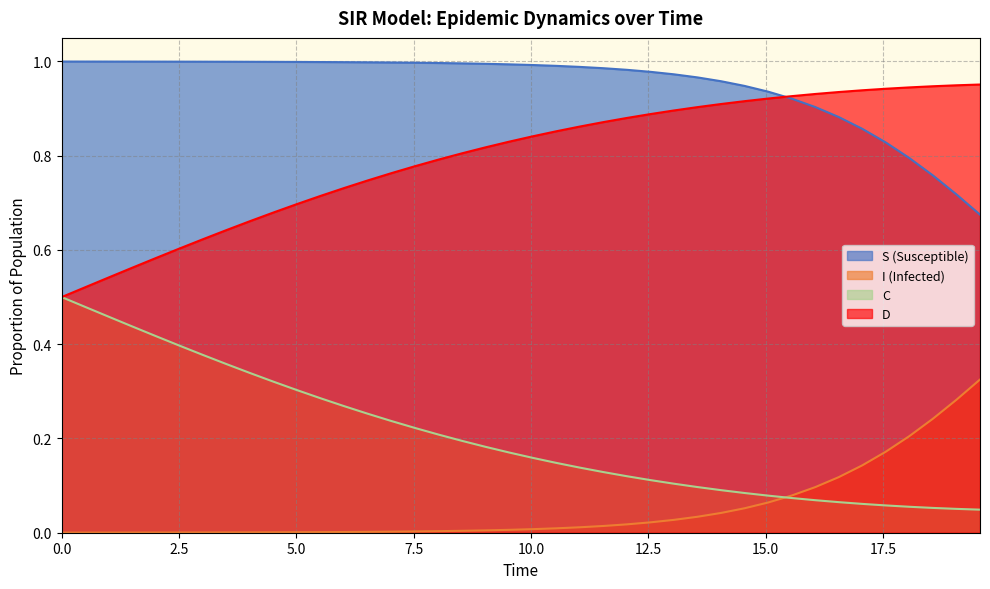

What are all the series names shown in the legend?

S (Susceptible), I (Infected), C, D